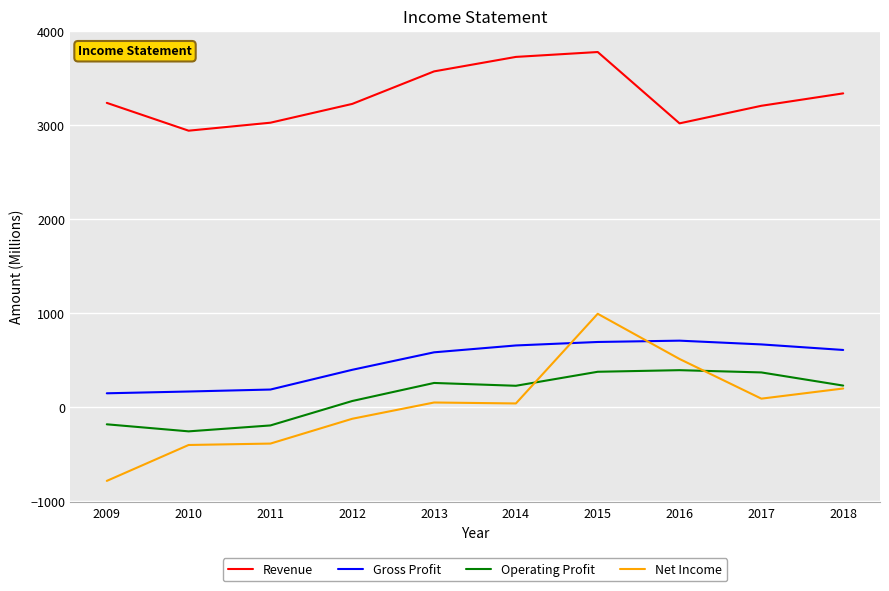

How many categories are shown in the chart?

10